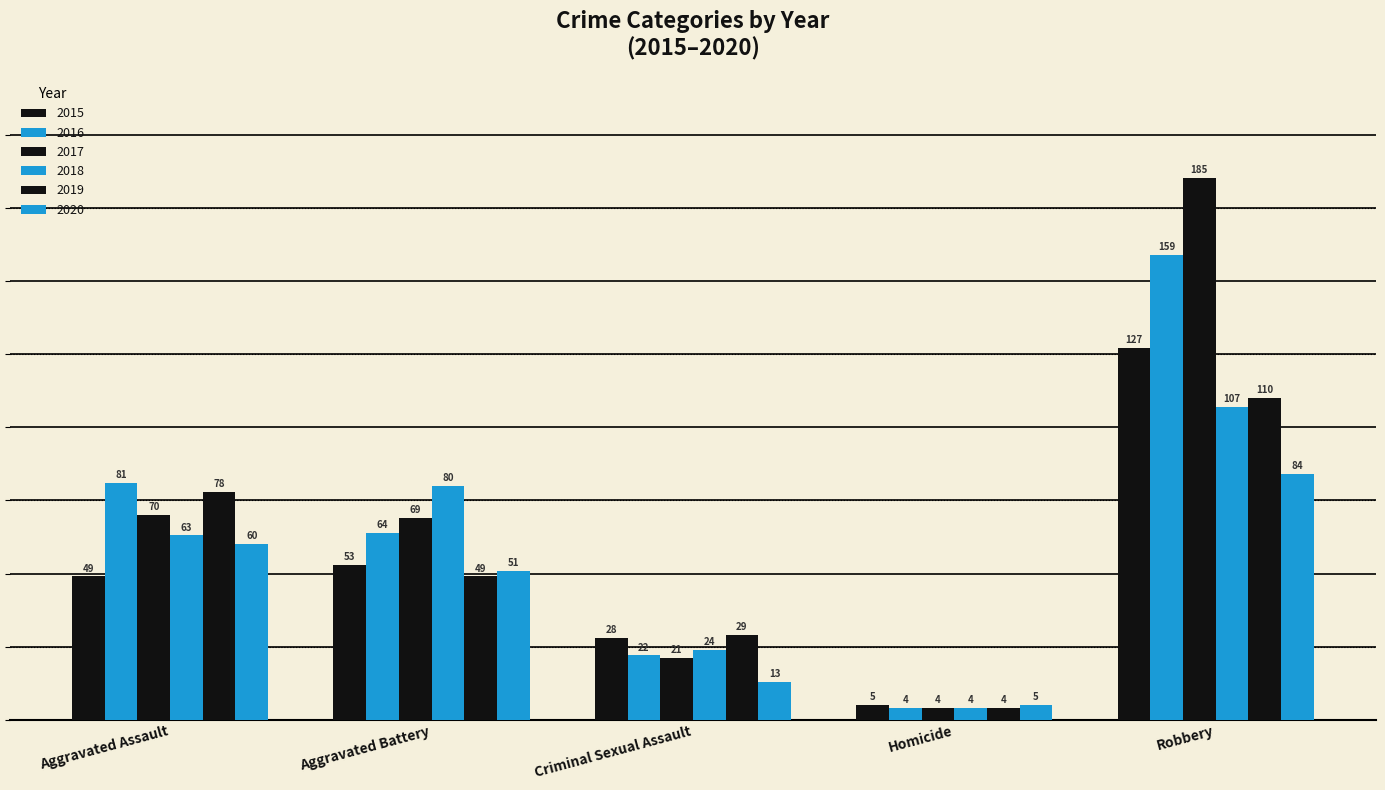

At which category does the chart reach its minimum across all series?

Homicide